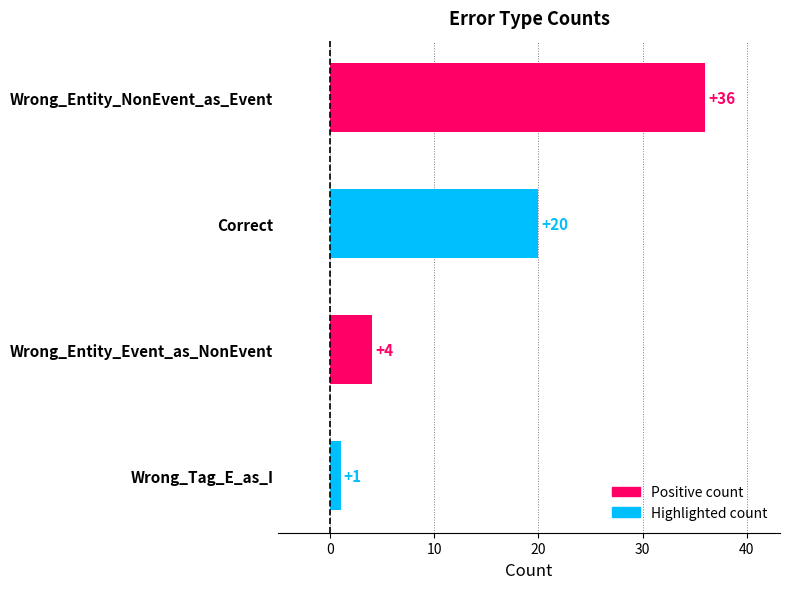

What is the approximate value at Wrong_Entity_NonEvent_as_Event, to the nearest 10?

40